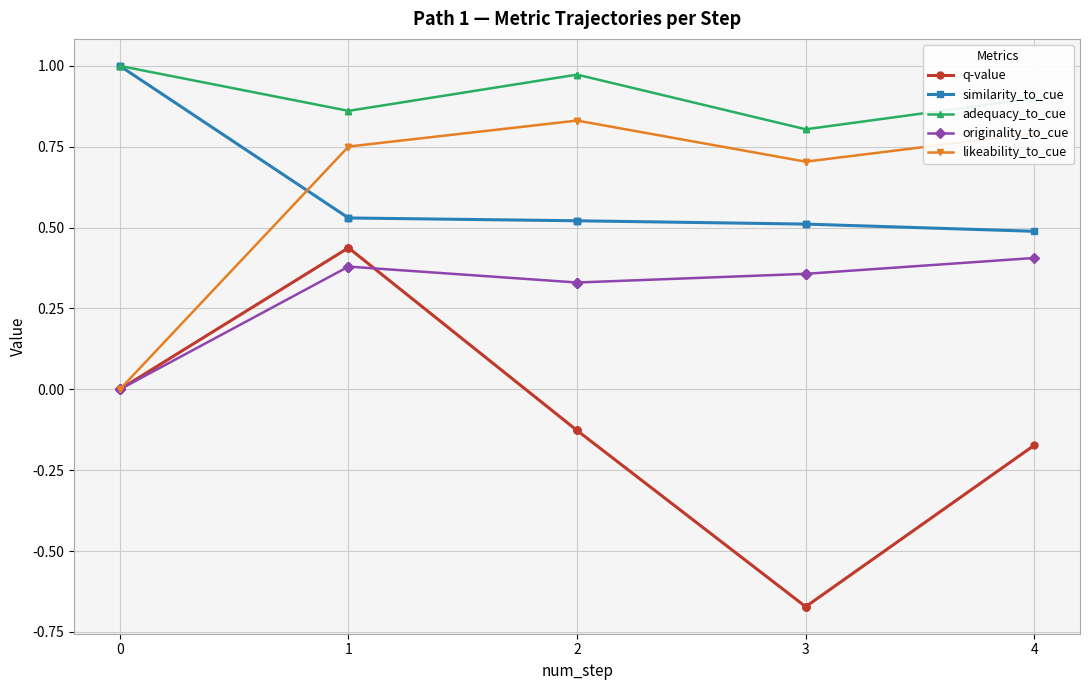

True or false: similarity_to_cue and q-value cross at least once.

False